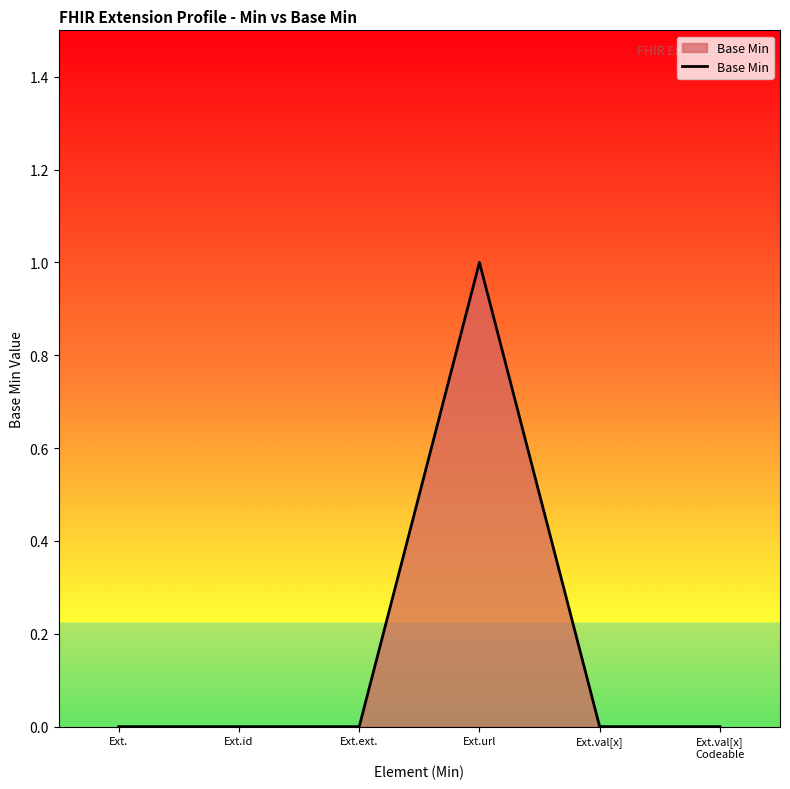

Which category has the highest value across all series?

Ext.url